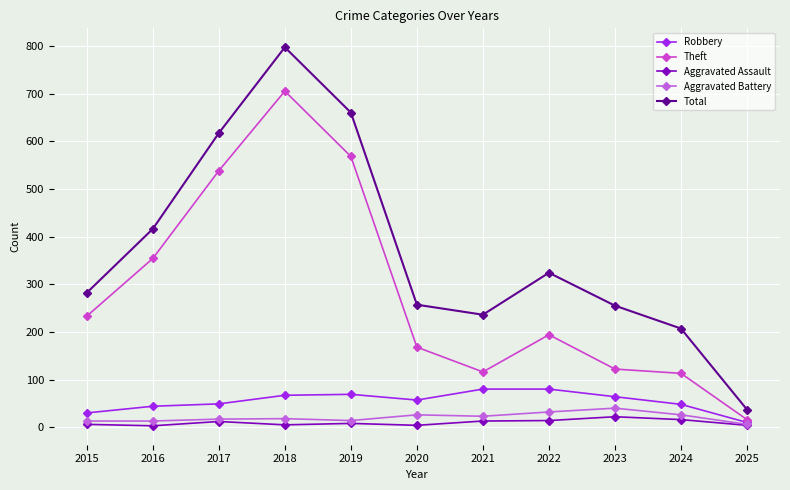

Read the Aggravated Battery value at 2022, to the nearest 5.

30